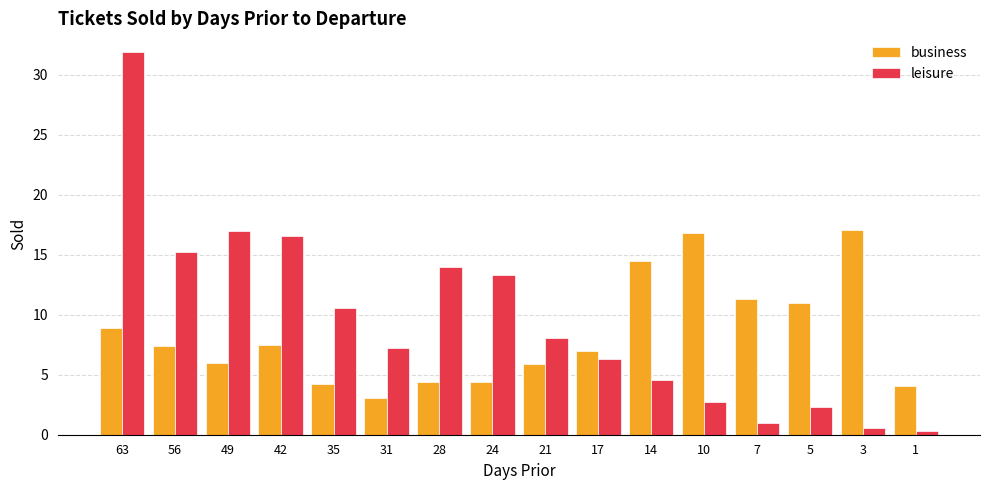

Is it true that leisure equals 8.6 at 24?

False